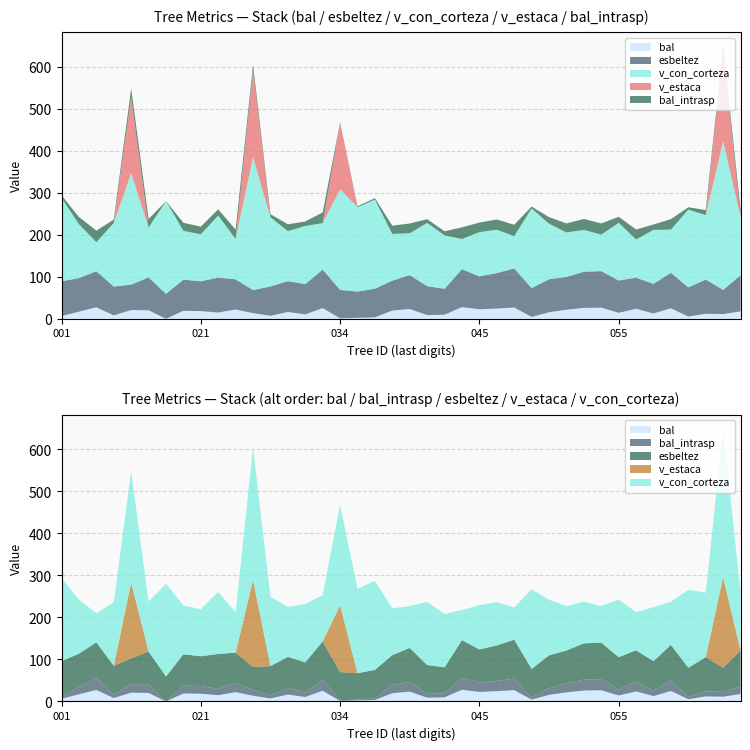

Reading left to right, extract all data points from this chart.

bal: 6.4	17.0	27.5	8.1	21.0	20.3	0.0	19.0	18.4	15.0	22.1	13.5	7.3	16.4	10.6	25.5	1.2	2.3	3.4	19.7	23.3	8.9	9.8	27.9	22.7	24.4	27.1	4.5	15.7	21.6	26.1	26.6	14.3	23.9	12.8	25.0	5.4	12.1	11.3	17.7
bal_intrasp: 6.4	17.0	27.5	8.1	21.0	20.3	0.0	19.0	18.4	15.0	22.1	13.5	7.3	16.4	10.6	25.5	1.2	2.3	3.4	19.7	23.3	8.9	9.8	27.9	22.7	24.4	27.1	4.5	15.7	21.6	26.1	26.6	14.3	23.9	12.8	25.0	5.4	12.1	11.3	17.7
esbeltez: 83.1	79.8	85.9	68.7	60.5	78.4	59.5	74.3	71.0	83.1	71.9	55.0	69.7	73.4	72.0	91.8	67.6	62.6	68.3	71.2	80.8	68.9	61.8	90.2	78.4	84.5	93.0	68.5	78.5	78.2	86.2	87.0	76.9	74.1	70.4	84.8	69.4	81.4	57.7	85.9
v_con_corteza: 198.2	128.6	69.1	151.3	265.5	118.6	220.9	116.3	111.8	147.7	96.1	316.2	164.9	118.9	138.5	110.5	239.3	200.8	212.1	111.2	99.6	150.5	127.0	71.9	105.2	103.3	76.8	189.8	132.2	105.9	99.5	87.0	137.5	90.9	128.5	102.6	185.3	153.4	353.6	138.9
v_estaca: 0.0	0.0	0.0	0.0	180.5	0.0	0.0	0.0	0.0	0.0	0.0	206.8	0.0	0.0	0.0	0.0	159.0	0.0	0.0	0.0	0.0	0.0	0.0	0.0	0.0	0.0	0.0	0.0	0.0	0.0	0.0	0.0	0.0	0.0	0.0	0.0	0.0	0.0	215.8	0.0